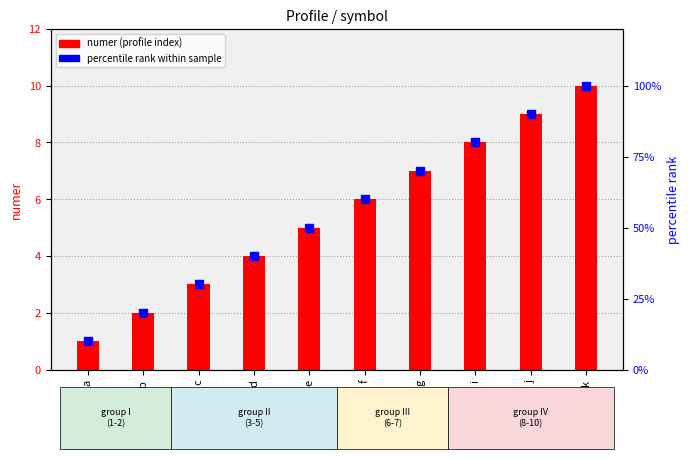

List the series in order of their overall mean, highest first.

percentile rank within sample, numer (profile index)